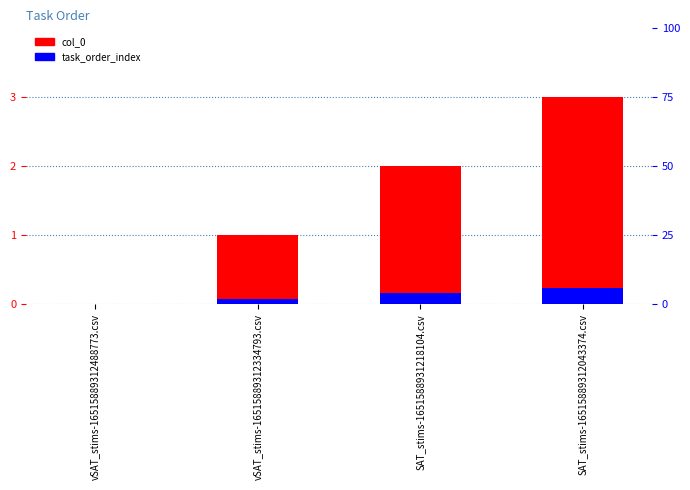

What is the difference between the highest and lowest values at SAT_stims-16515889312043374.csv?

2.8